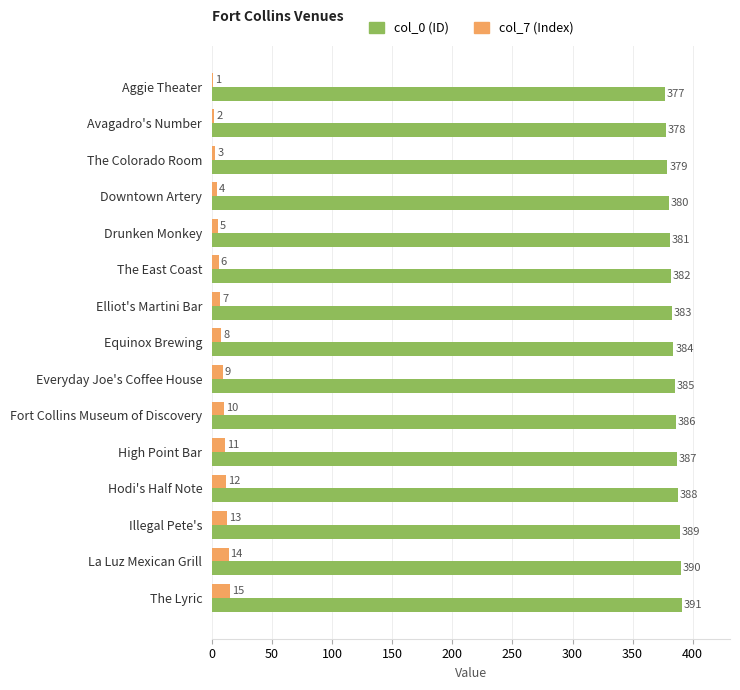

At which category is the sum across all series the highest?

The Lyric